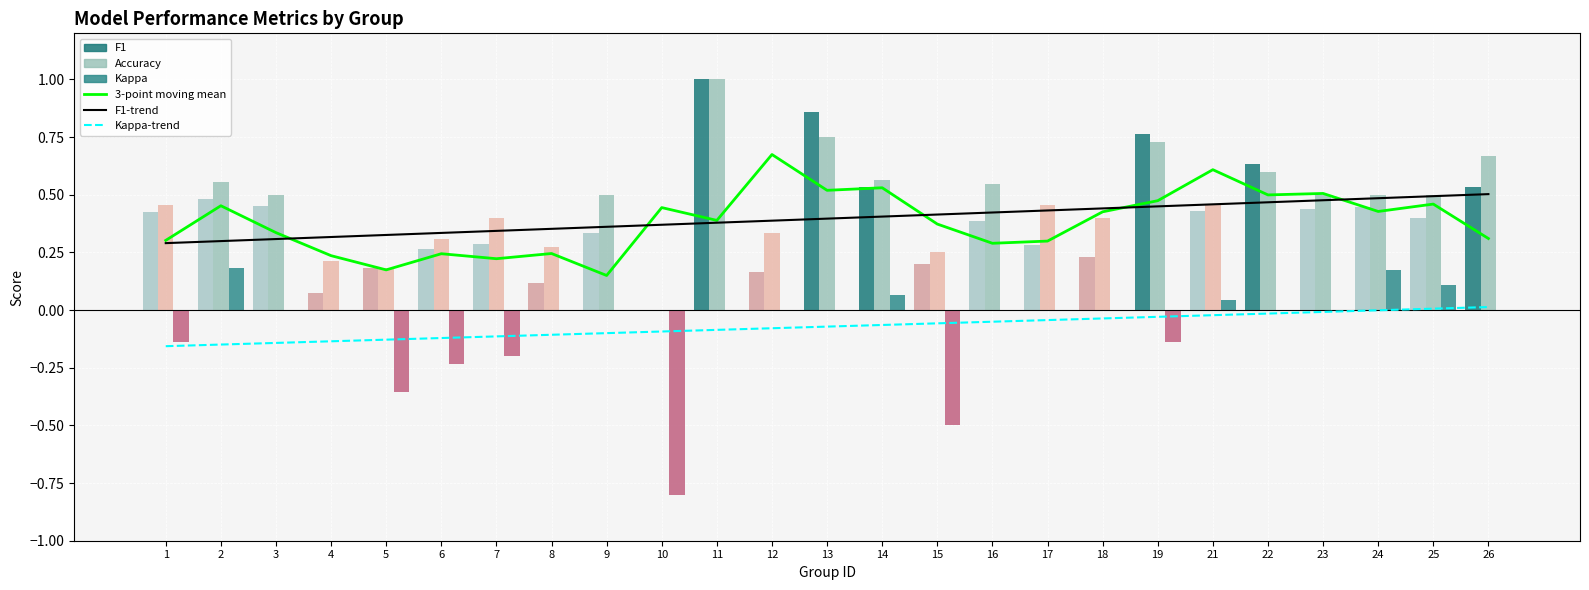

Reading right to left, transcribe all the data shown in this chart.

3-point moving mean: 0.3	0.5	0.4	0.5	0.5	0.6	0.5	0.4	0.3	0.3	0.4	0.5	0.5	0.7	0.4	0.4	0.2	0.2	0.2	0.2	0.2	0.2	0.3	0.5	0.3
F1-trend: 0.5	0.5	0.5	0.5	0.5	0.5	0.4	0.4	0.4	0.4	0.4	0.4	0.4	0.4	0.4	0.4	0.4	0.4	0.3	0.3	0.3	0.3	0.3	0.3	0.3
Kappa-trend: 0.0	0.0	-0.0	-0.0	-0.0	-0.0	-0.0	-0.0	-0.0	-0.1	-0.1	-0.1	-0.1	-0.1	-0.1	-0.1	-0.1	-0.1	-0.1	-0.1	-0.1	-0.1	-0.1	-0.1	-0.2